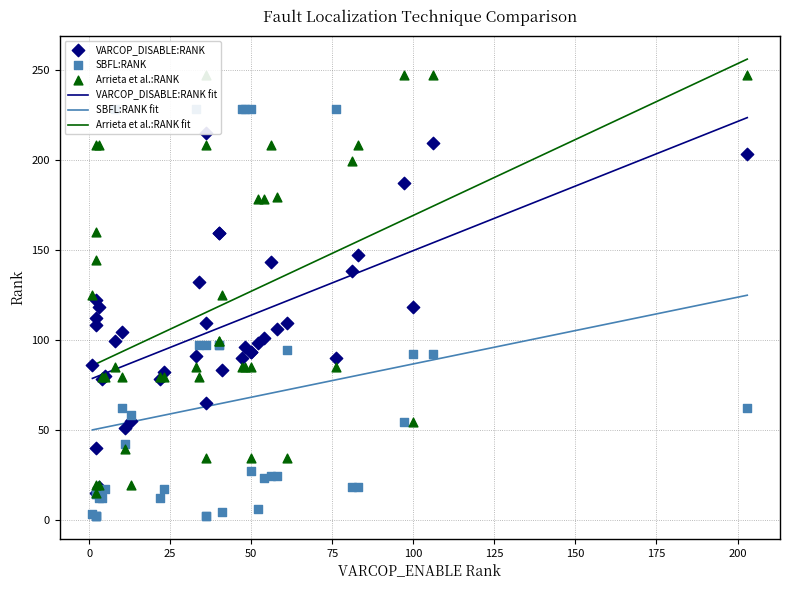

What is the maximum value for SBFL:RANK fit?

124.7